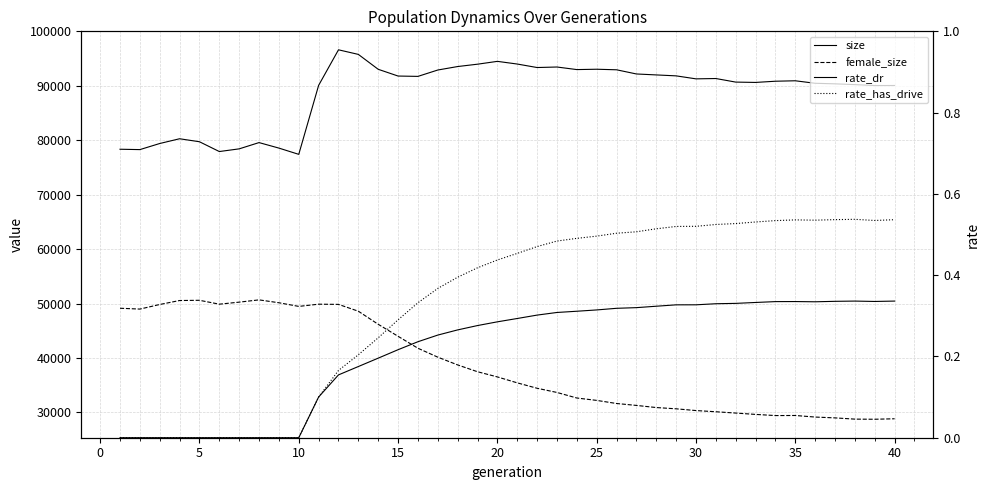

Is this an area chart (filled region under the line)?

No